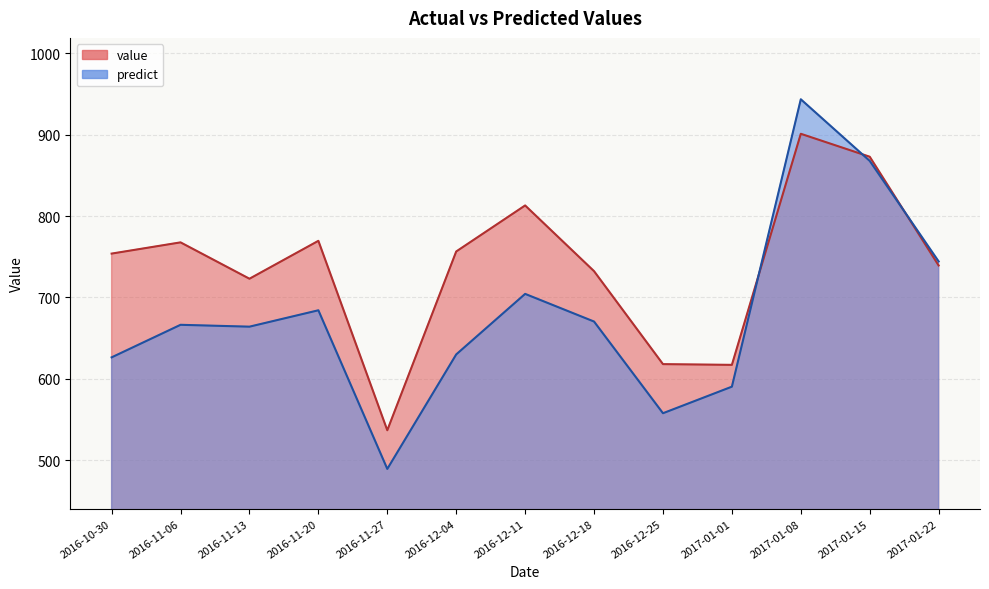

At 2016-11-13, list the series in order from largest to smallest.

value, predict